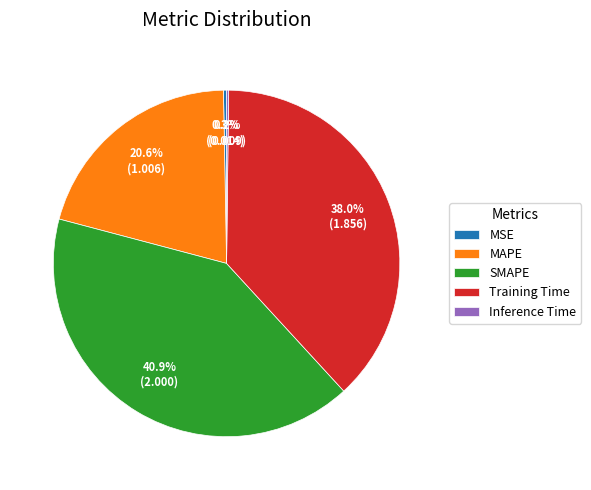

Which has a higher value, MAPE or SMAPE?

SMAPE